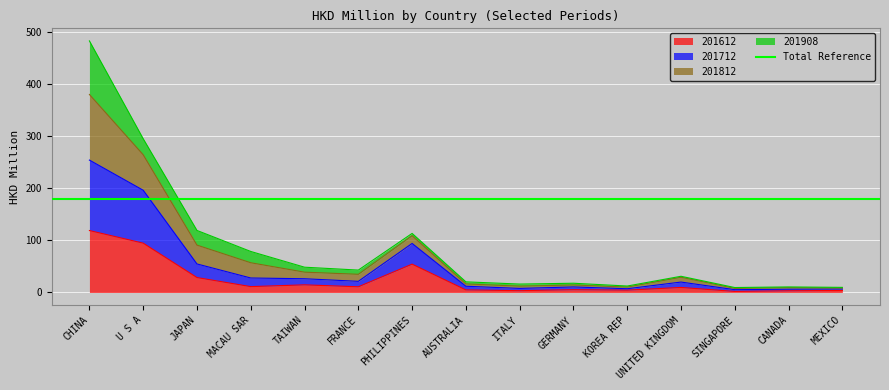

The value of 201612 at MEXICO is 1.9. True or false?

False